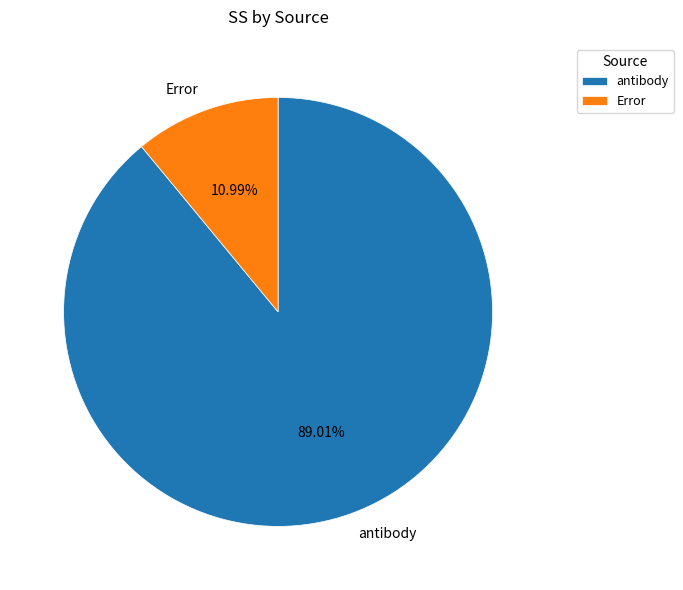

How many slices are in this pie chart?

2